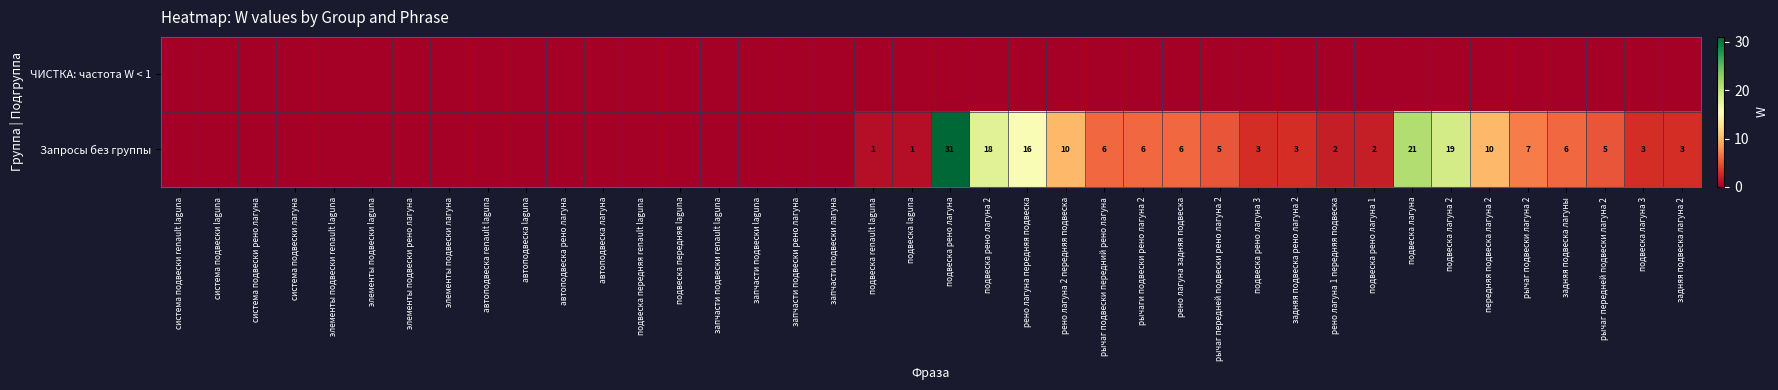

The value of Запросы без группы at рено лагуна 2 передняя подвеска is 10. True or false?

True